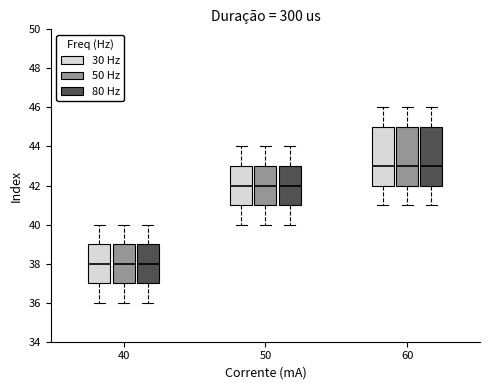

Reading left to right, read every box against the y-axis: the position of its median line, the range the box covers, and the ends of its whiskers. The values are not printed on the chart, so give them approximately, as read against the axis.

40 (30 Hz): median 38, box 37 to 39, whiskers 36 to 40
40 (50 Hz): median 38, box 37 to 39, whiskers 36 to 40
40 (80 Hz): median 38, box 37 to 39, whiskers 36 to 40
50 (30 Hz): median 42, box 41 to 43, whiskers 40 to 44
50 (50 Hz): median 42, box 41 to 43, whiskers 40 to 44
50 (80 Hz): median 42, box 41 to 43, whiskers 40 to 44
60 (30 Hz): median 43, box 42 to 45, whiskers 41 to 46
60 (50 Hz): median 43, box 42 to 45, whiskers 41 to 46
60 (80 Hz): median 43, box 42 to 45, whiskers 41 to 46